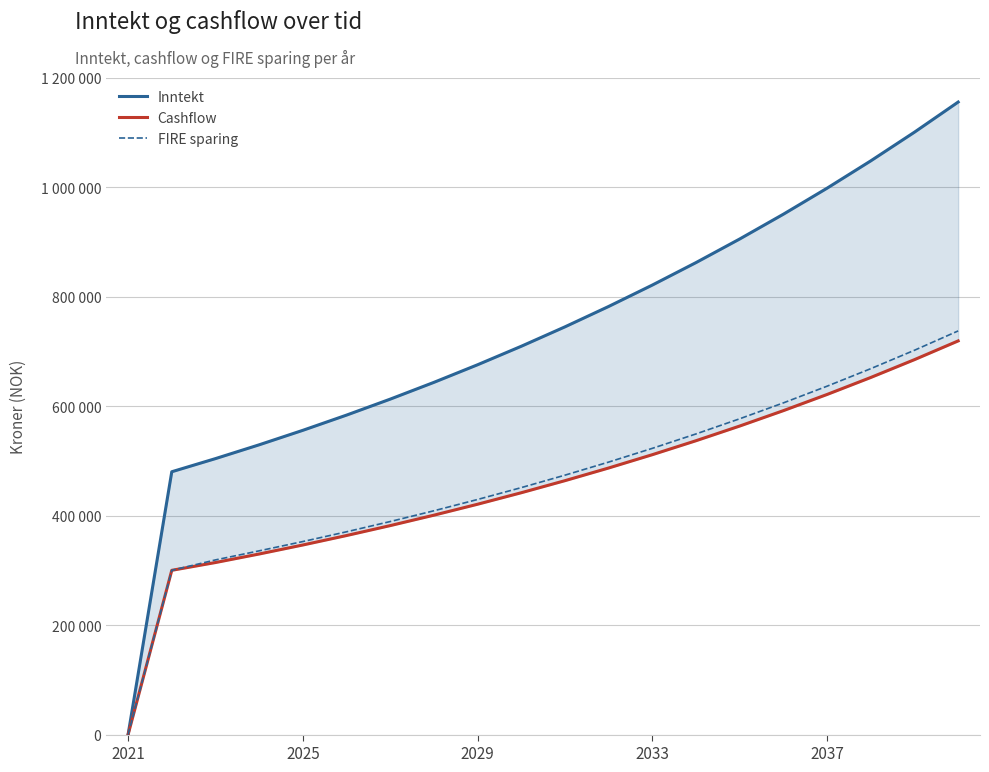

Between 2037 and 14, which series saw the biggest shift?

Inntekt